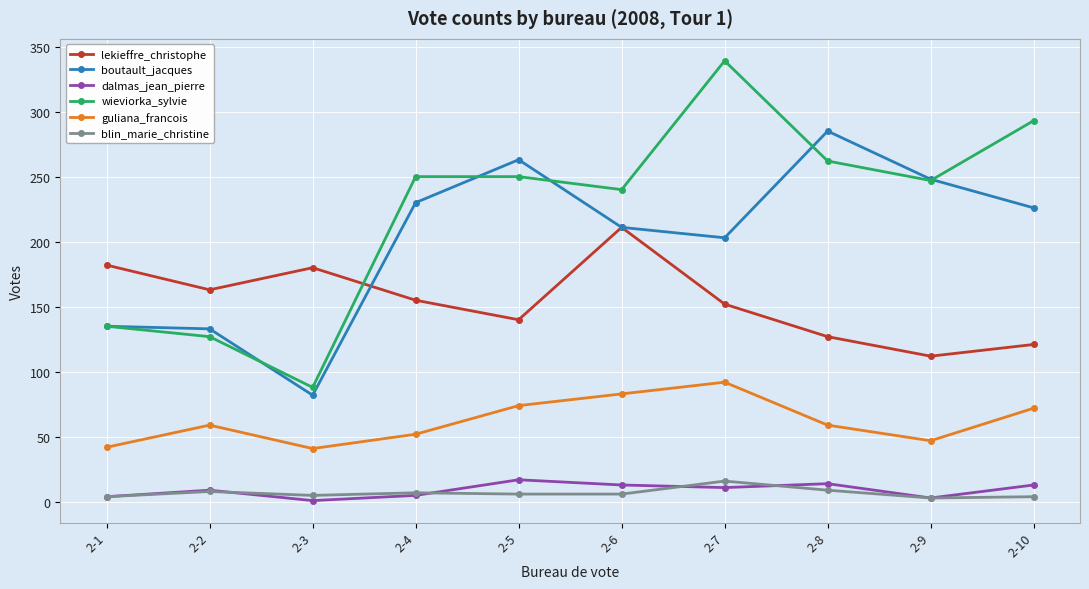

At how many categories does at least one series exceed 187?

7